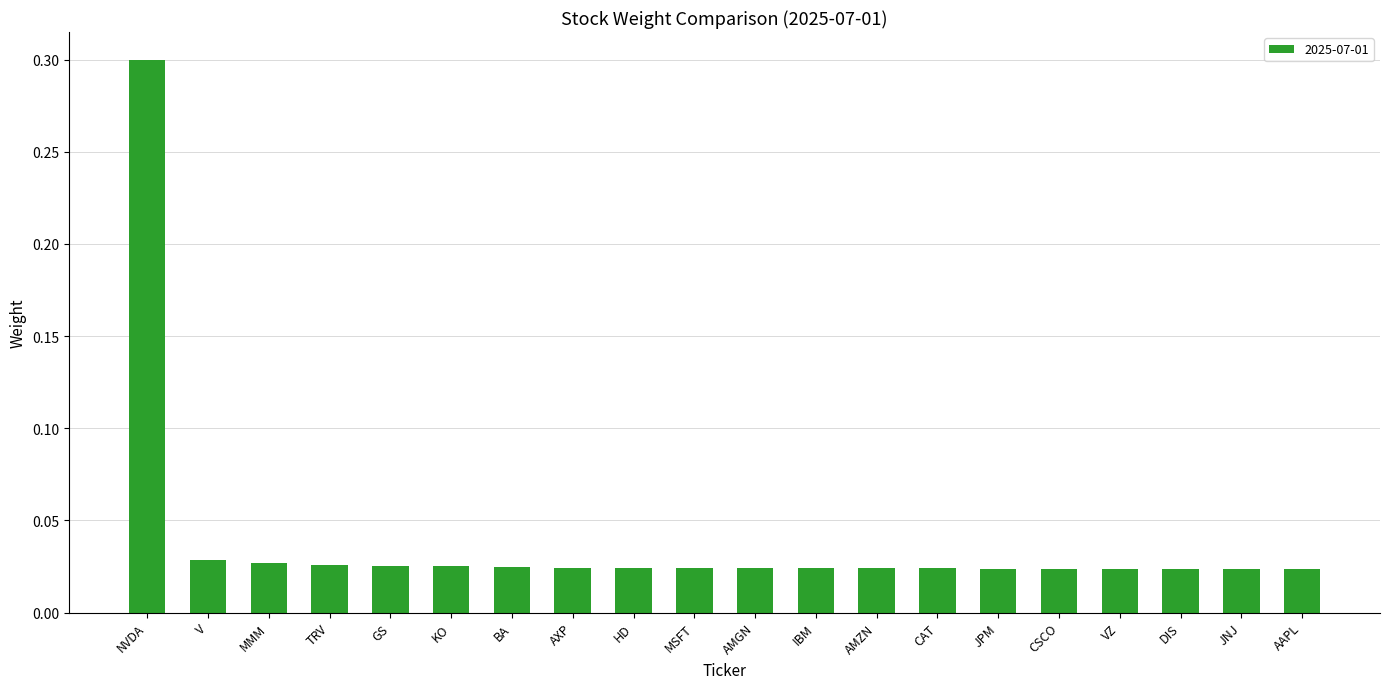

What is the label of the 19th bar from the right?

V